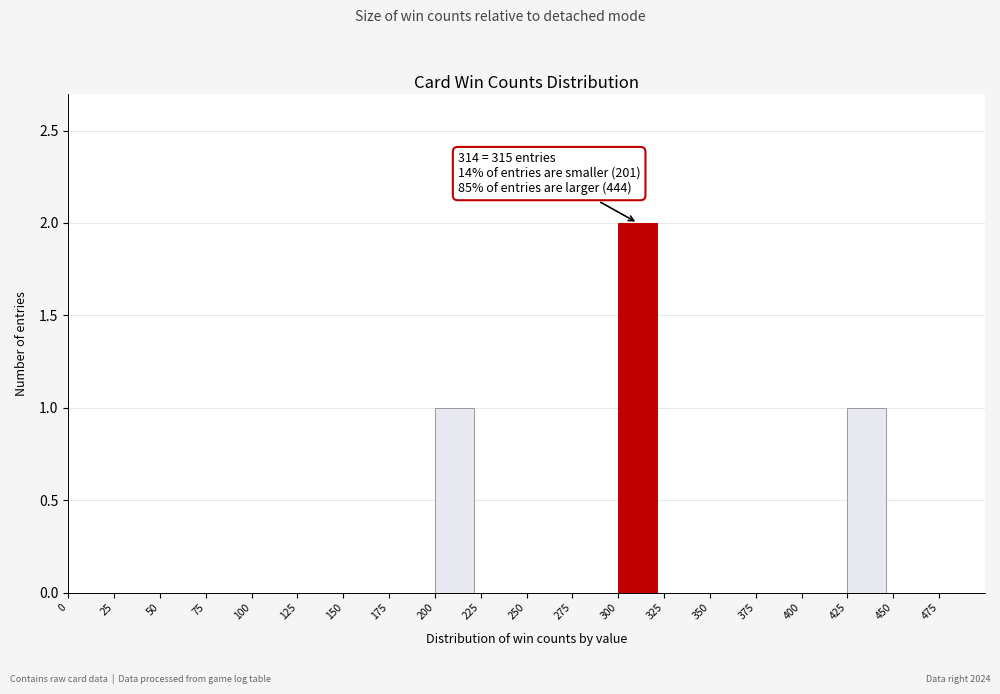

Over which range of the x-axis is the bar tallest?

300 to 325